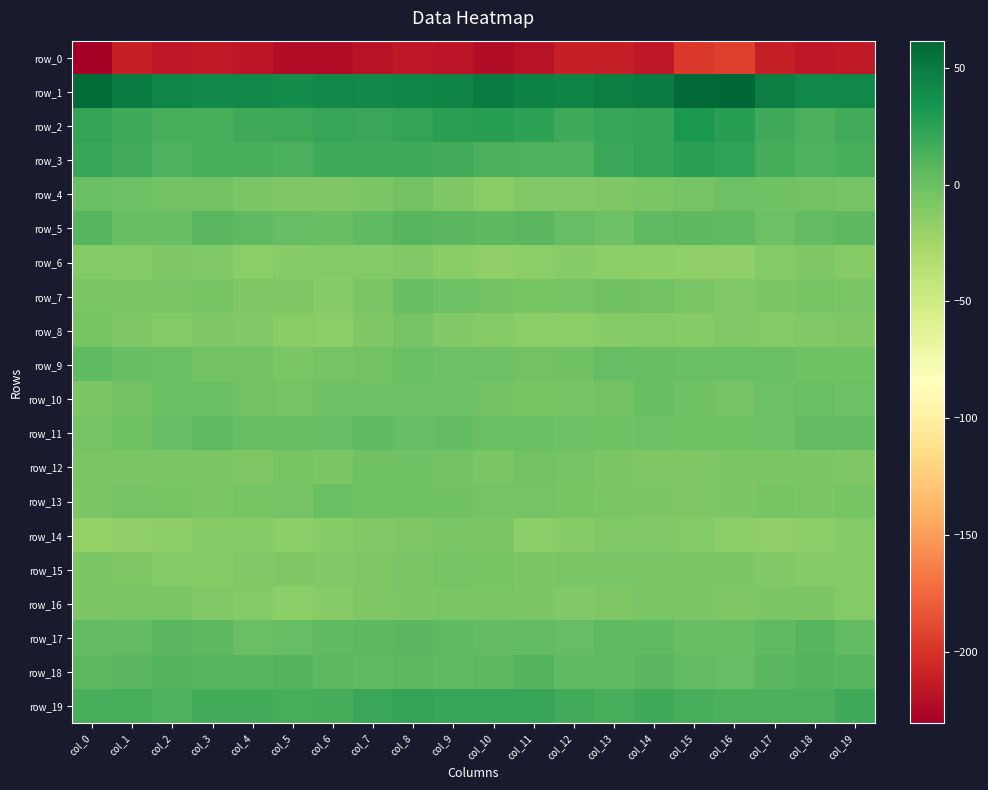

Which has a higher value, col_8 or col_19?

col_19